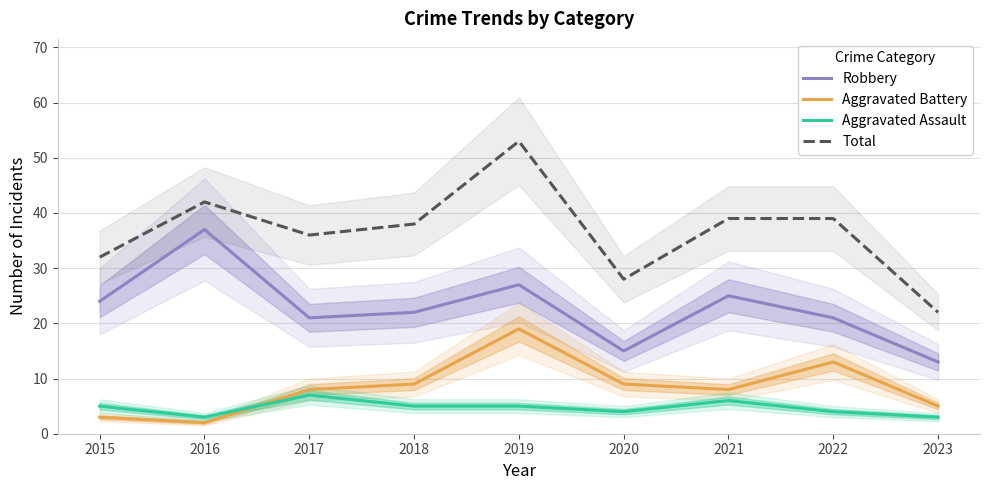

Which series has the widest spread of values?

Total